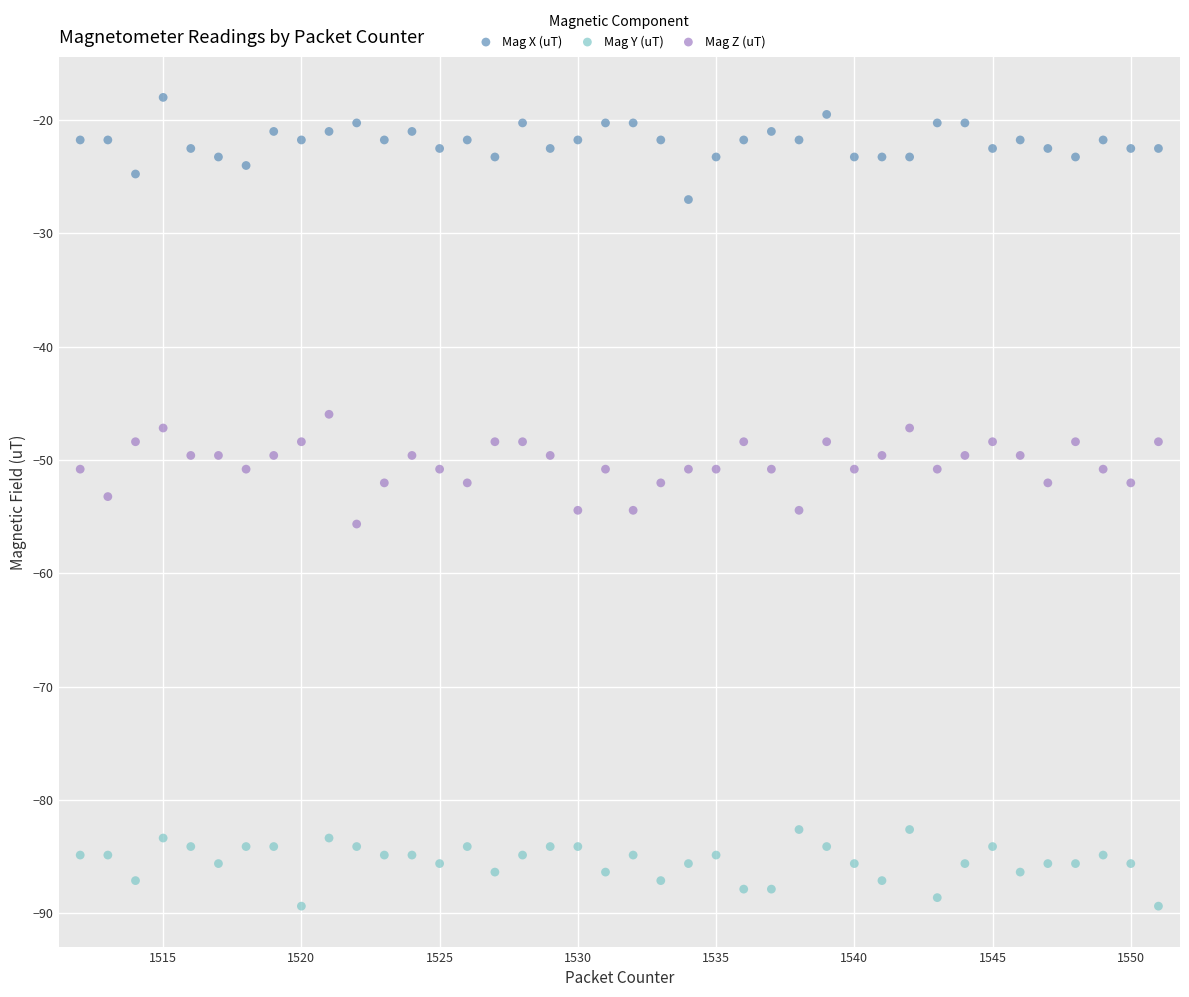

Across all data points, what is the range of X values (max minus min)?

39.0